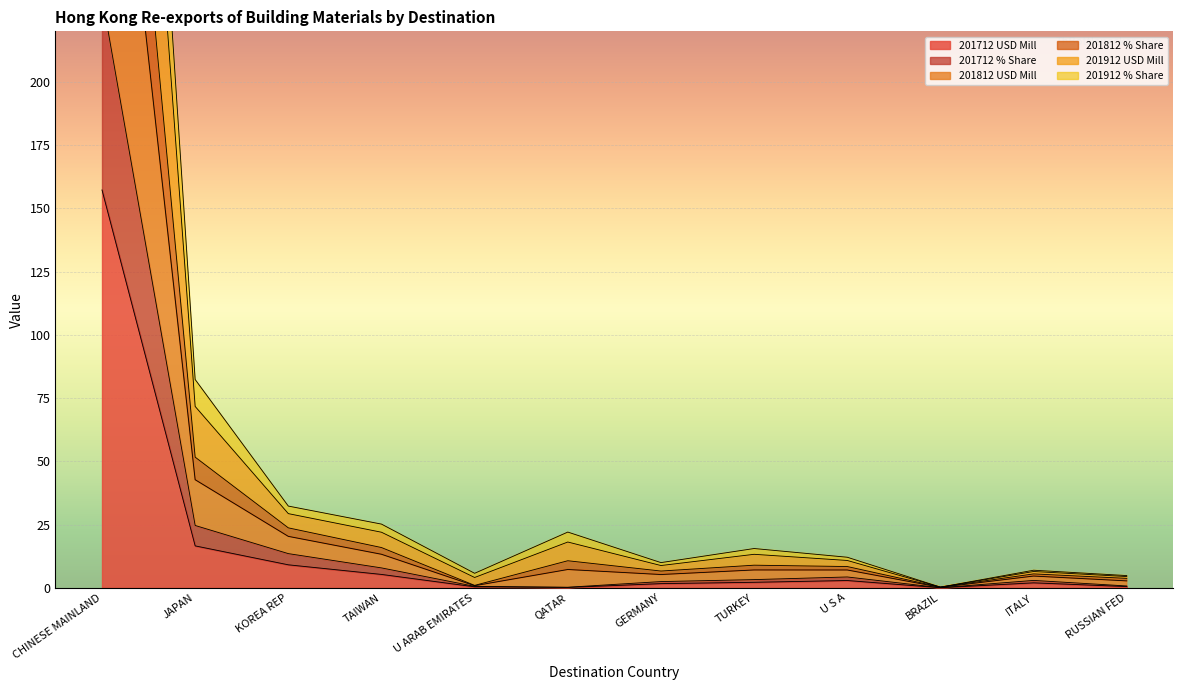

Which has a higher value, GERMANY or QATAR?

GERMANY